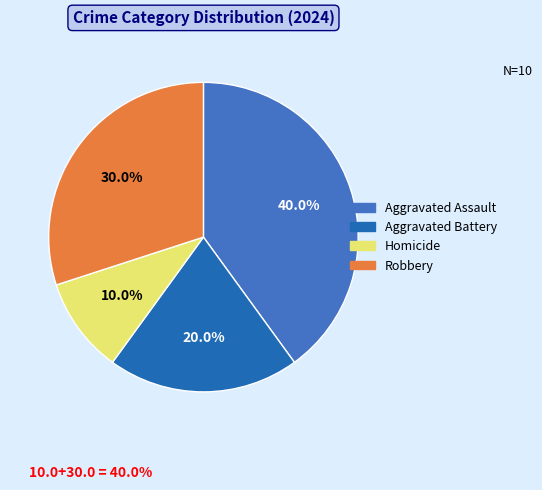

Is there any slice that represents more than half of the pie?

No